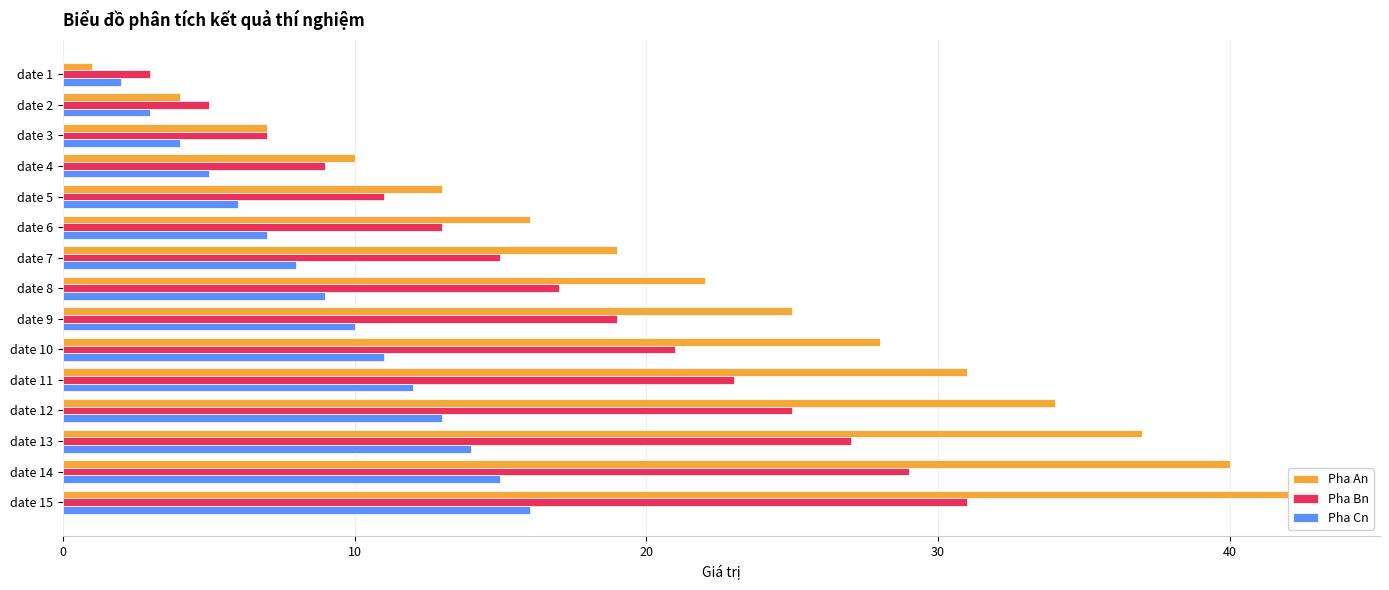

What is the sum of all Pha Bn values?

255